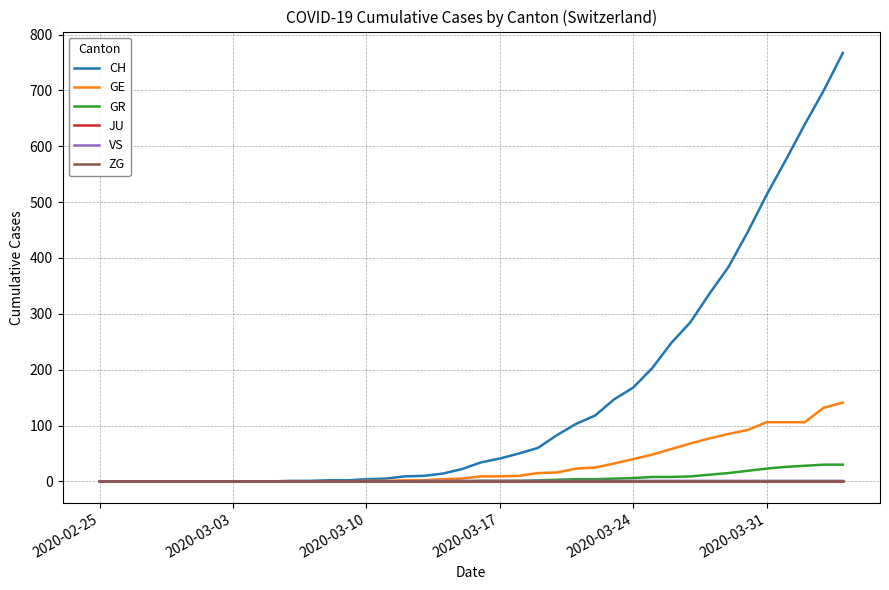

Is this an area chart (filled region under the line)?

No